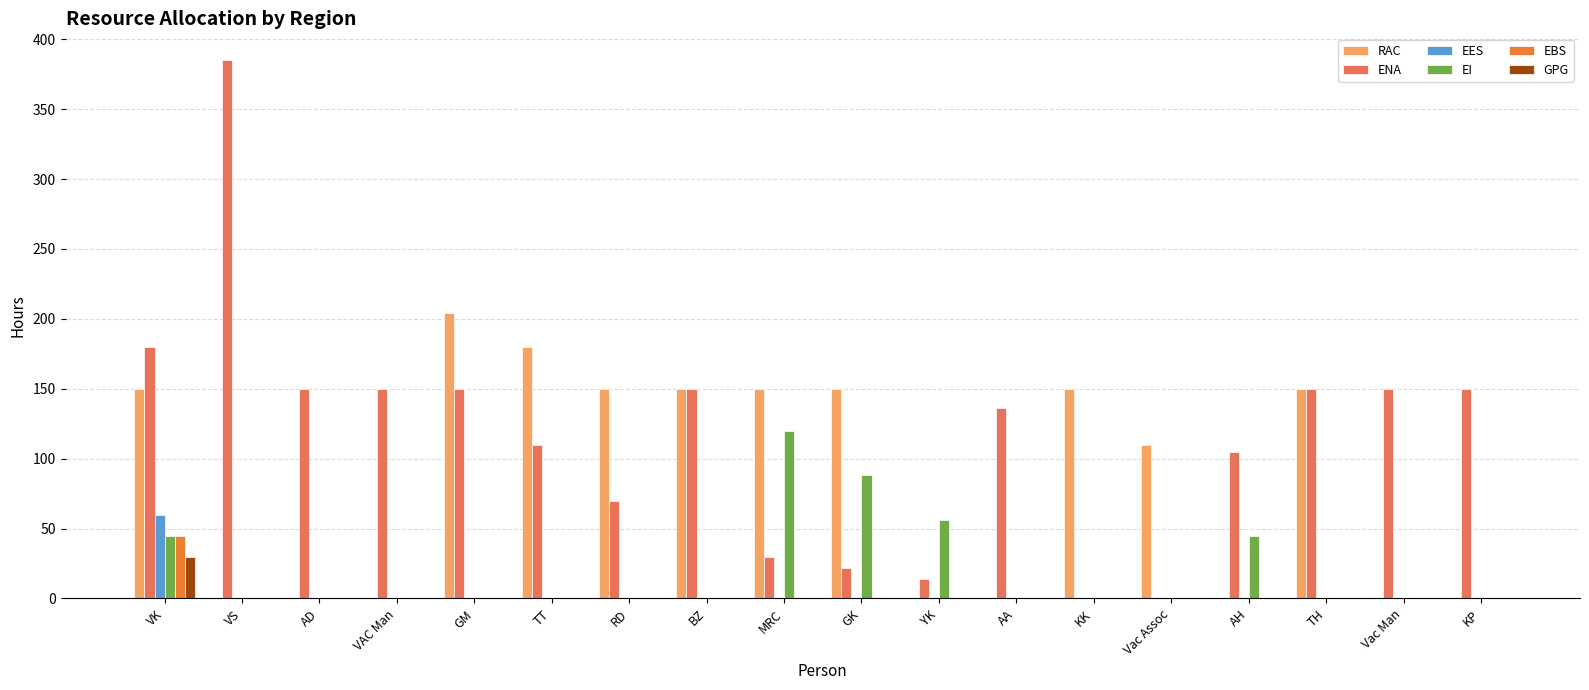

Between RD and Vac Man, which series saw the biggest shift?

RAC